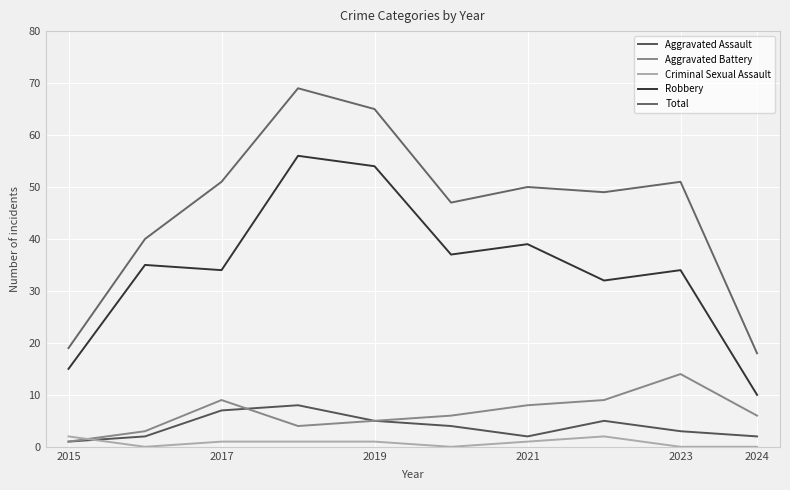

True or false: Total and Criminal Sexual Assault cross at least once.

False